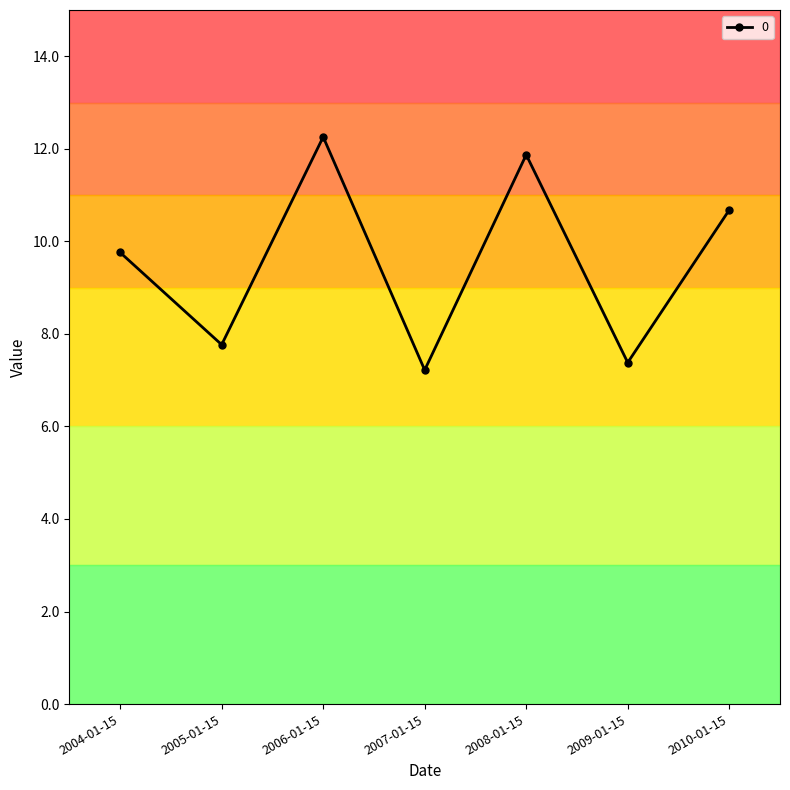

What is the minimum value shown in the chart?

7.2